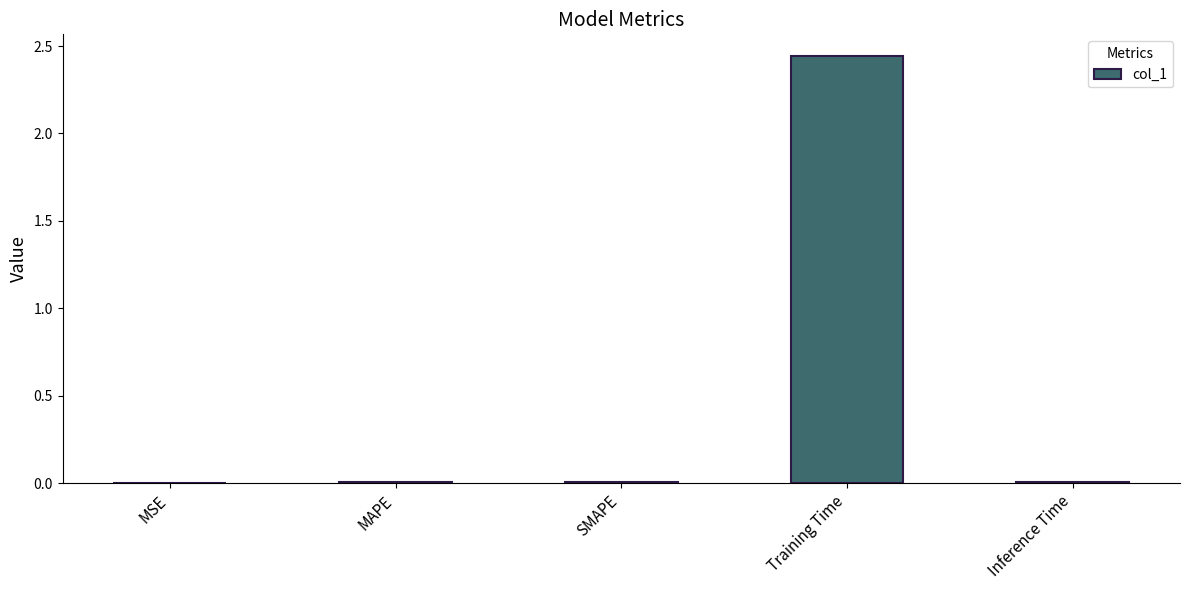

The chart shows a value of 0.0 at MAPE. True or false?

True